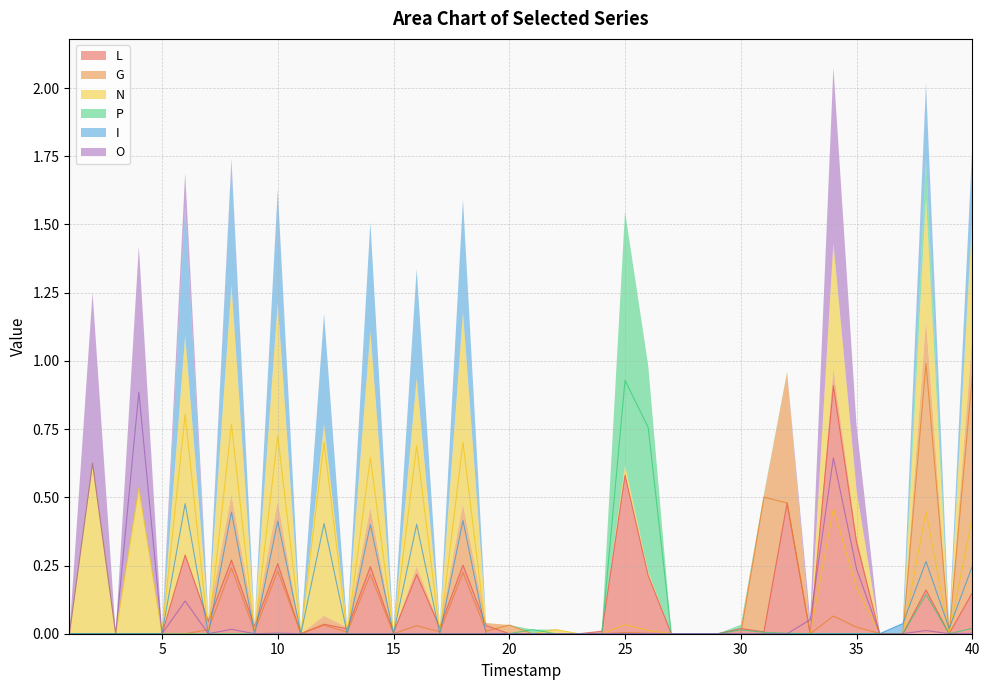

Reading left to right, transcribe all the data shown in this chart.

L: 0.0	0.0	0.0	0.0	0.0	0.3	0.0	0.3	0.0	0.3	0.0	0.0	0.0	0.2	0.0	0.2	0.0	0.3	0.0	0.0	0.0	0.0	0.0	0.0	0.6	0.2	0.0	0.0	0.0	0.0	0.0	0.5	0.0	0.9	0.3	0.0	0.0	0.2	0.0	0.1
G: 0.0	0.0	0.0	0.0	0.0	0.0	0.0	0.2	0.0	0.2	0.0	0.0	0.0	0.2	0.0	0.0	0.0	0.2	0.0	0.0	0.0	0.0	0.0	0.0	0.0	0.0	0.0	0.0	0.0	0.0	0.5	0.5	0.0	0.1	0.0	0.0	0.0	1.0	0.0	0.9
N: 0.0	0.6	0.0	0.5	0.0	0.8	0.0	0.8	0.0	0.7	0.0	0.7	0.0	0.6	0.0	0.7	0.0	0.7	0.0	0.0	0.0	0.0	0.0	0.0	0.0	0.0	0.0	0.0	0.0	0.0	0.0	0.0	0.0	0.5	0.2	0.0	0.0	0.4	0.0	0.4
P: 0.0	0.0	0.0	0.0	0.0	0.0	0.0	0.0	0.0	0.0	0.0	0.0	0.0	0.0	0.0	0.0	0.0	0.0	0.0	0.0	0.0	0.0	0.0	0.0	0.9	0.8	0.0	0.0	0.0	0.0	0.0	0.0	0.0	0.0	0.0	0.0	0.0	0.1	0.0	0.0
I: 0.0	0.0	0.0	0.0	0.0	0.5	0.0	0.4	0.0	0.4	0.0	0.4	0.0	0.4	0.0	0.4	0.0	0.4	0.0	0.0	0.0	0.0	0.0	0.0	0.0	0.0	0.0	0.0	0.0	0.0	0.0	0.0	0.0	0.0	0.0	0.0	0.0	0.3	0.0	0.2
O: 0.0	0.6	0.0	0.9	0.0	0.1	0.0	0.0	0.0	0.0	0.0	0.0	0.0	0.0	0.0	0.0	0.0	0.0	0.0	0.0	0.0	0.0	0.0	0.0	0.0	0.0	0.0	0.0	0.0	0.0	0.0	0.0	0.1	0.6	0.2	0.0	0.0	0.0	0.0	0.0